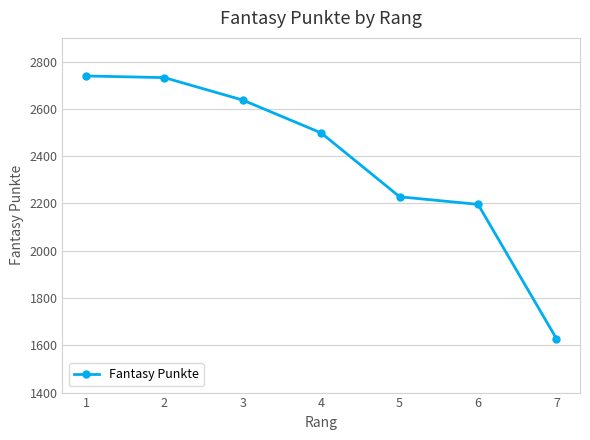

Which has a higher value, 4 or 6?

4